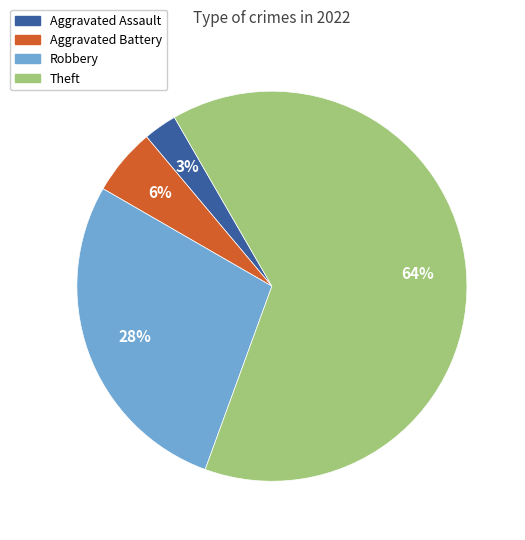

Does any single category account for the majority?

Yes